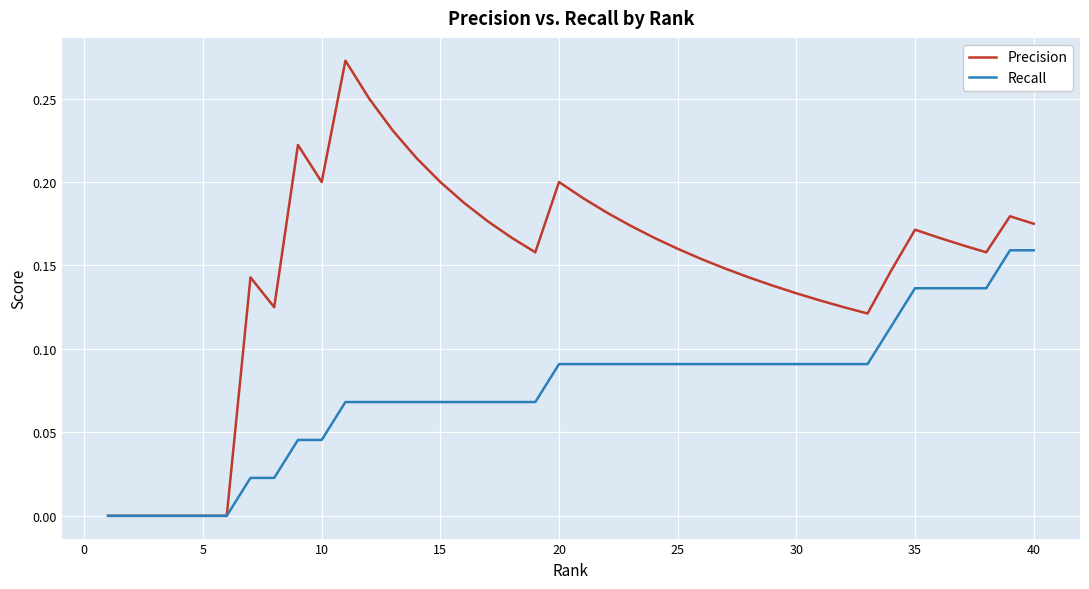

List the series in order of their peak value, highest first.

Precision, Recall